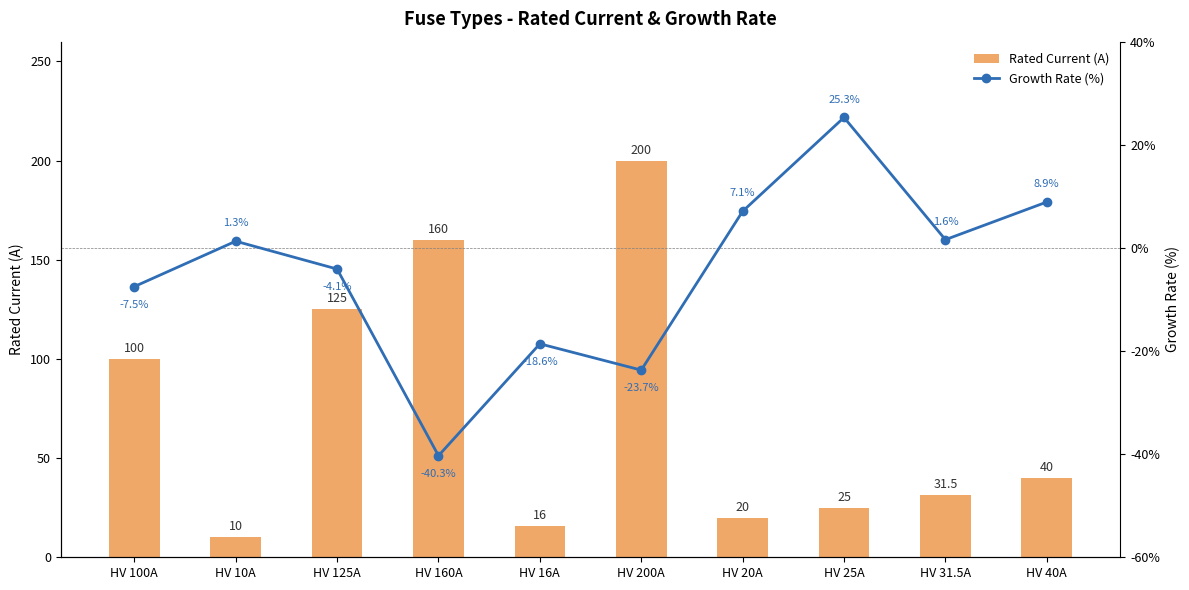

List the series in order of their peak value, highest first.

Rated Current (A), Growth Rate (%)